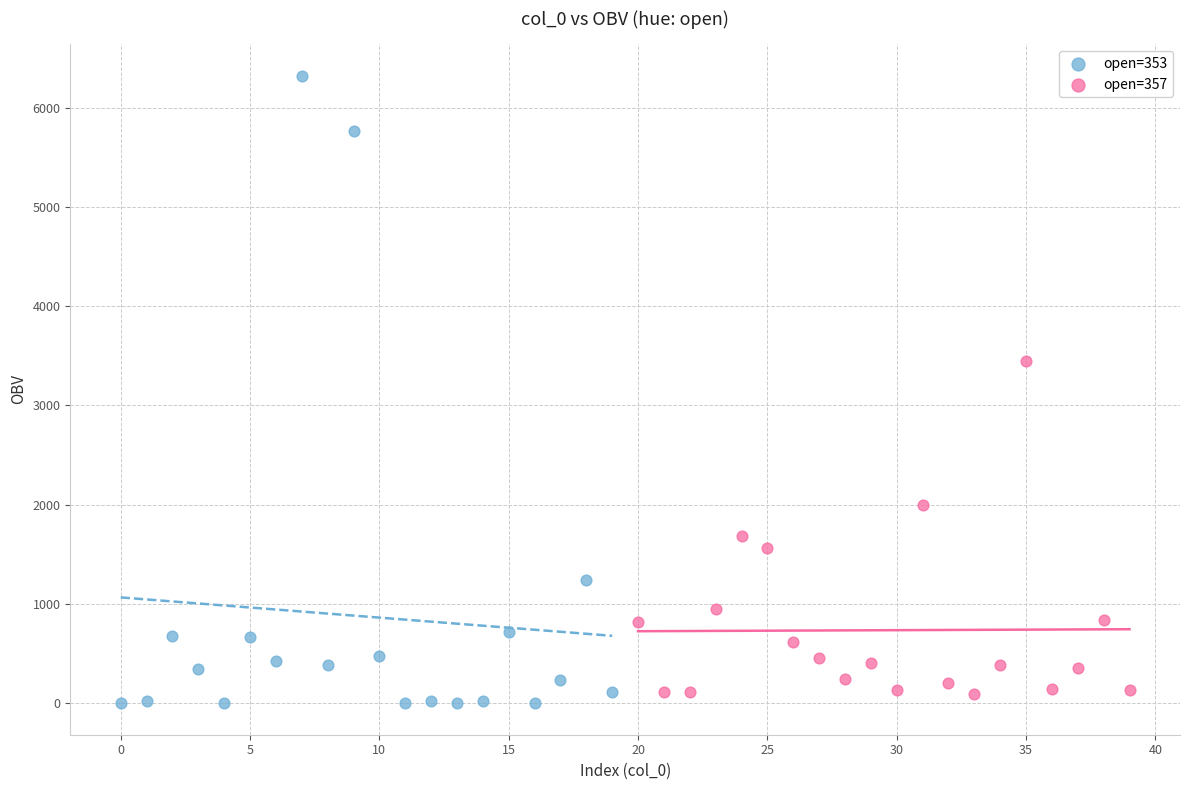

Which series contains the lowest Y value?

open=353